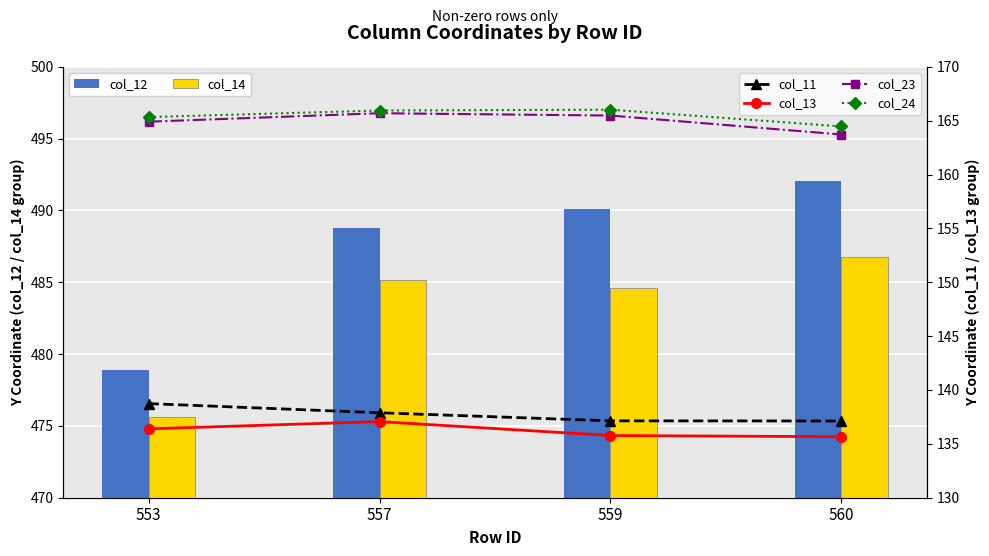

Reading left to right, extract all data points from this chart.

col_12: 478.9	488.8	490.1	492.1
col_14: 475.6	485.2	484.6	486.8
col_11: 138.7	137.9	137.1	137.1
col_13: 136.4	137.1	135.8	135.7
col_23: 164.9	165.7	165.5	163.7
col_24: 165.3	165.9	166.0	164.5